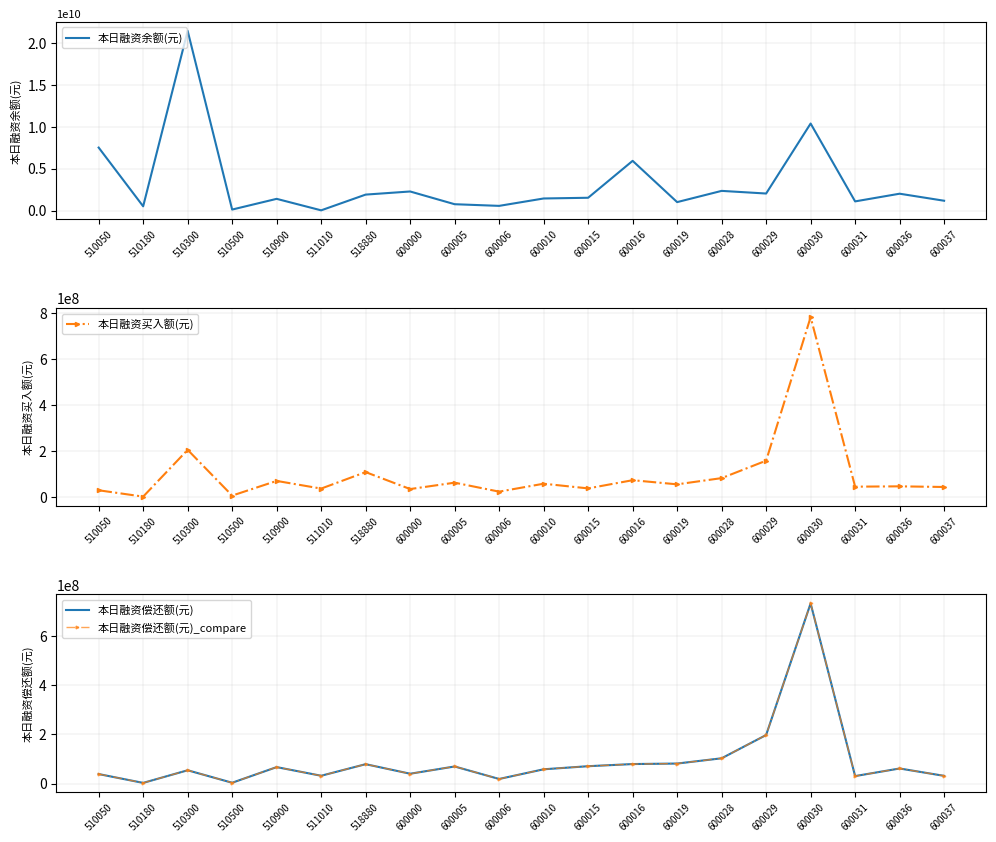

At which label does 本日融资偿还额(元) reach its minimum?

510180